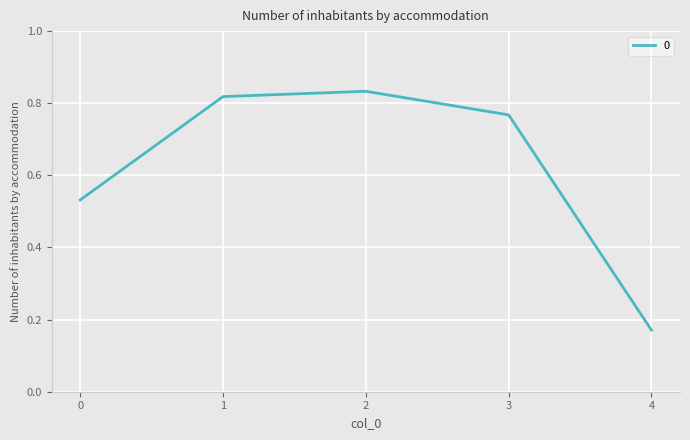

What is the average value?

0.6